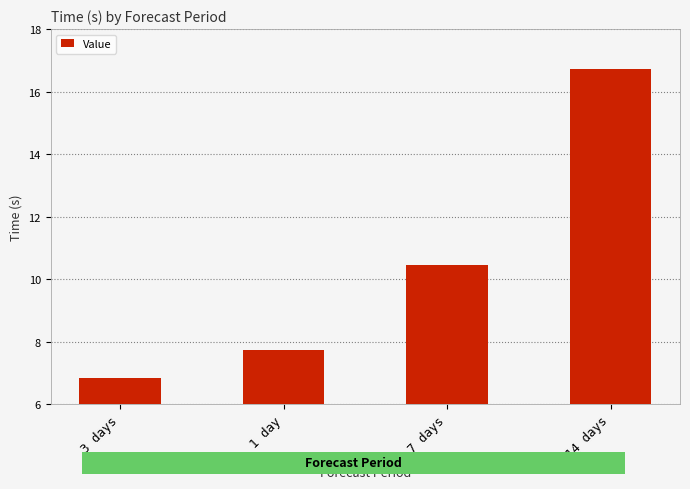

What is the sum of the values at 1 day and 7 days?

18.2